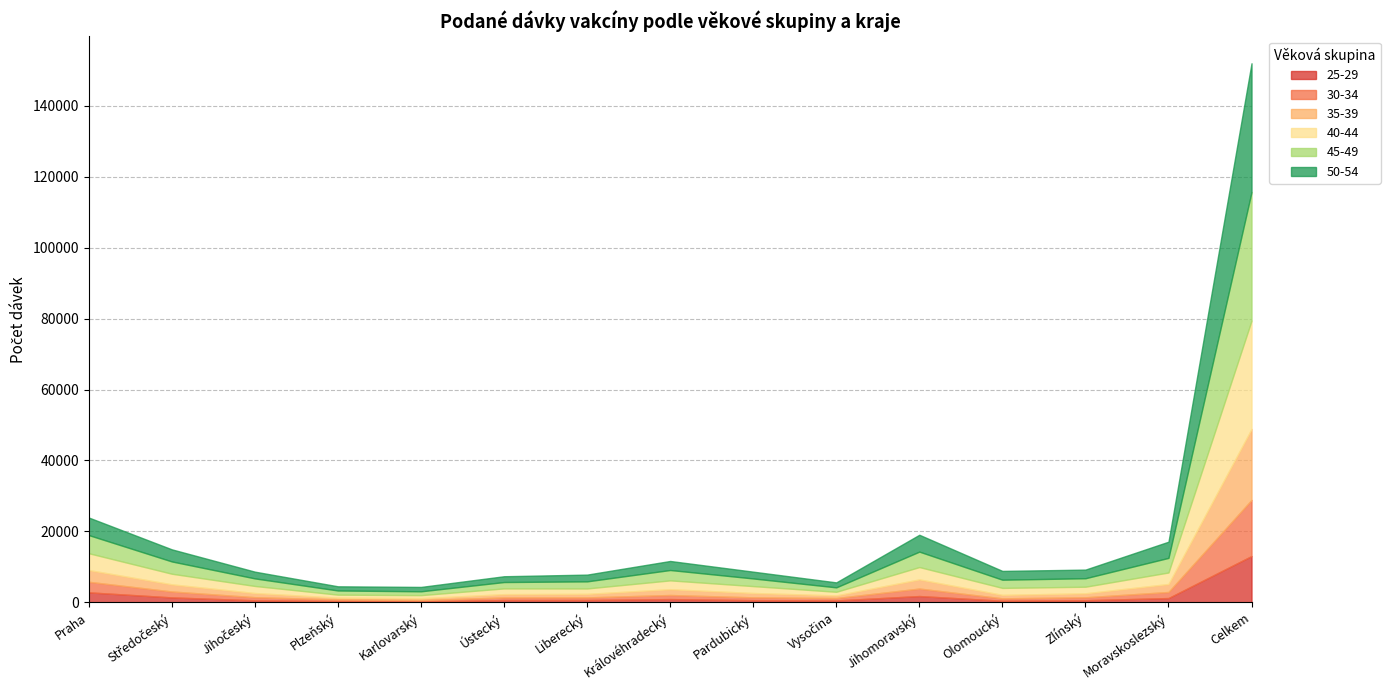

Rank the series by their maximum value, from lowest to highest.

25-29, 30-34, 35-39, 40-44, 45-49, 50-54